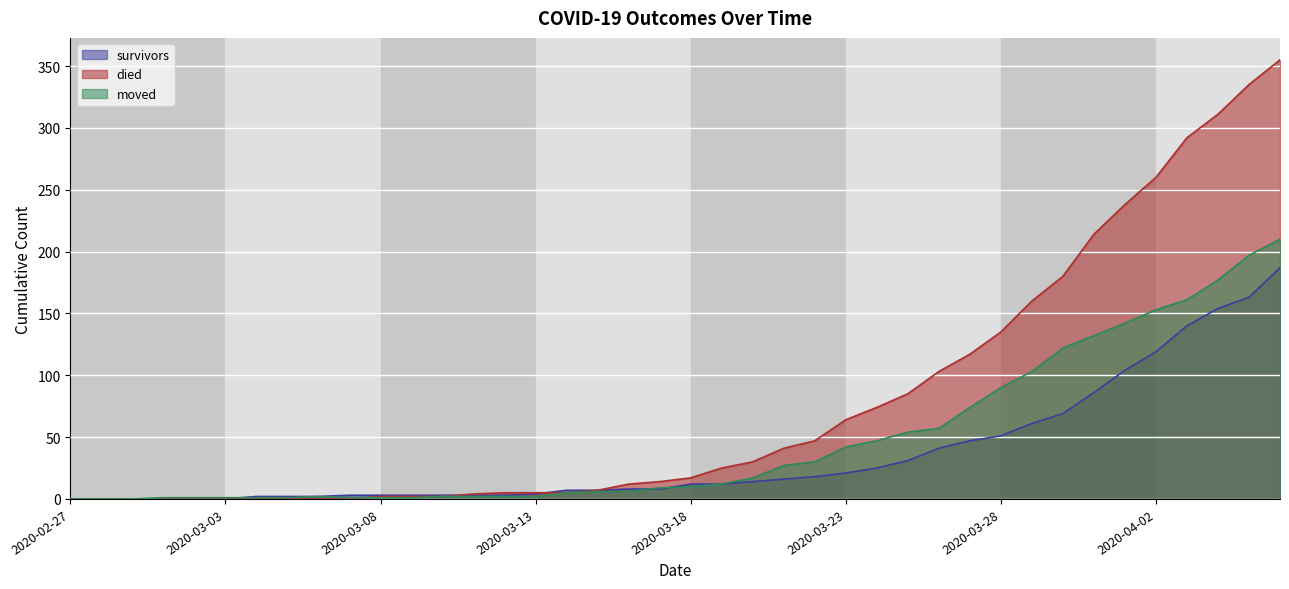

Reading left to right, list all the values displayed in this chart.

survivors: 0	0	0	0	0	0	2	2	2	3	3	3	3	3	3	4	7	7	8	8	12	12	14	16	18	21	25	31	41	47	51	61	69	86	104	119	140	154	163	187
died: 0	0	0	0	0	0	0	0	0	0	2	2	2	4	5	5	5	7	12	14	17	25	30	41	47	64	74	85	103	117	135	160	180	214	238	260	292	311	335	355
moved: 0	0	0	1	1	1	1	1	2	1	1	1	2	2	2	2	5	6	6	9	10	12	17	27	30	42	47	54	57	74	90	103	122	132	142	153	161	177	197	210